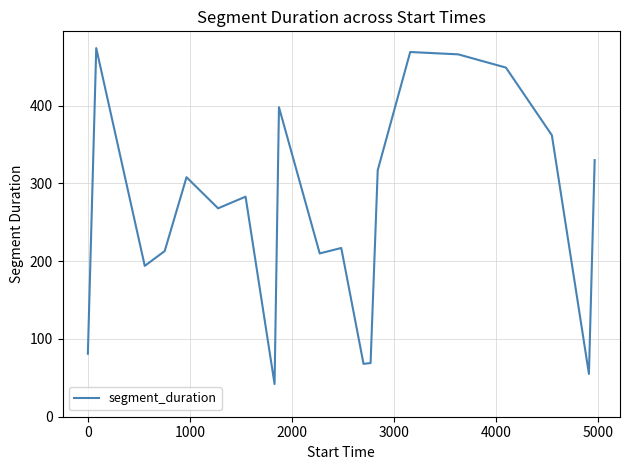

What is the smallest value displayed?

42